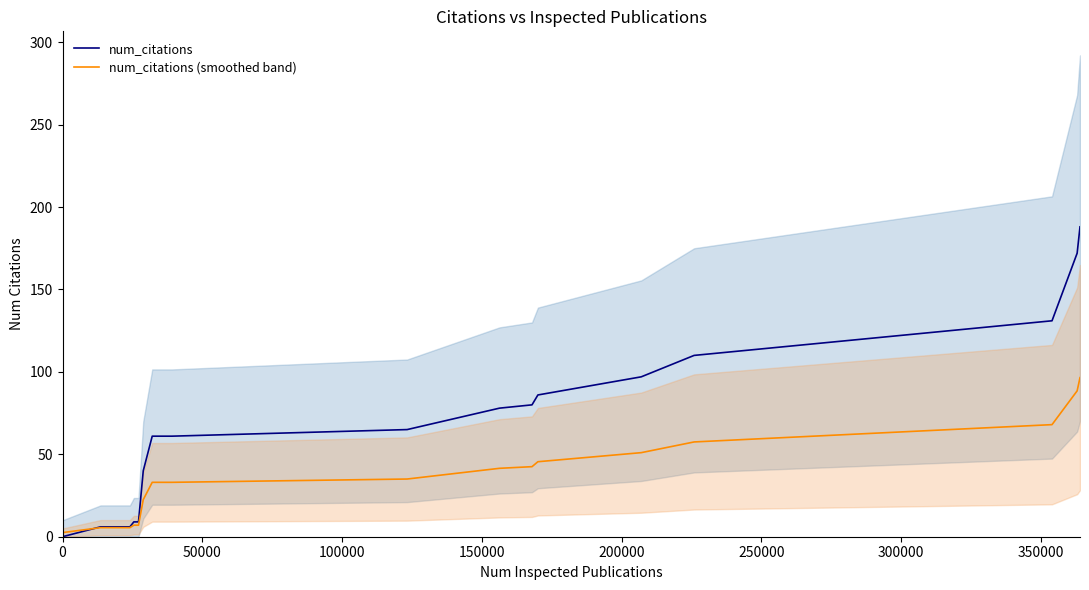

What is the lowest value of the num_citations (smoothed band) series?

2.5